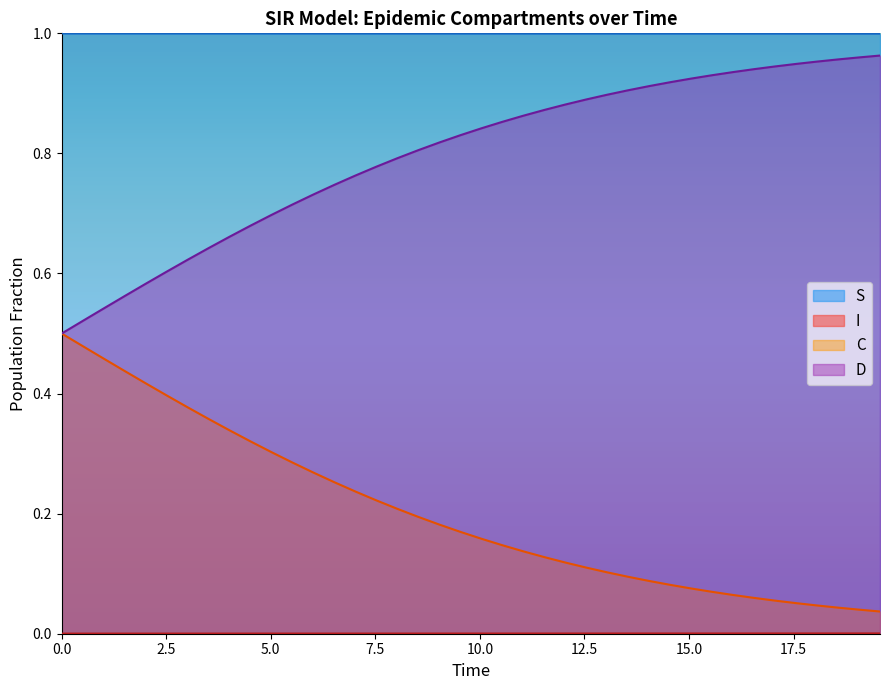

Which series has the largest total across all categories?

S